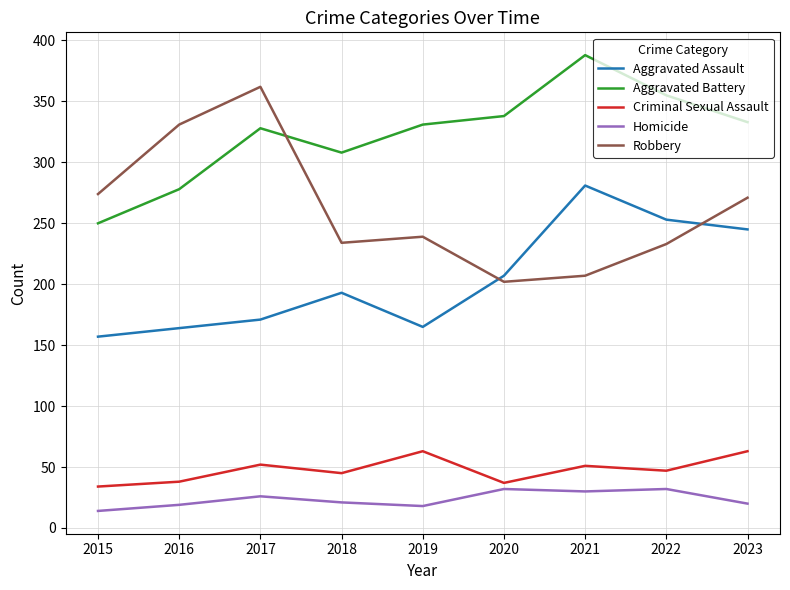

What is the difference between the maximum and minimum values in the Aggravated Assault series?

124